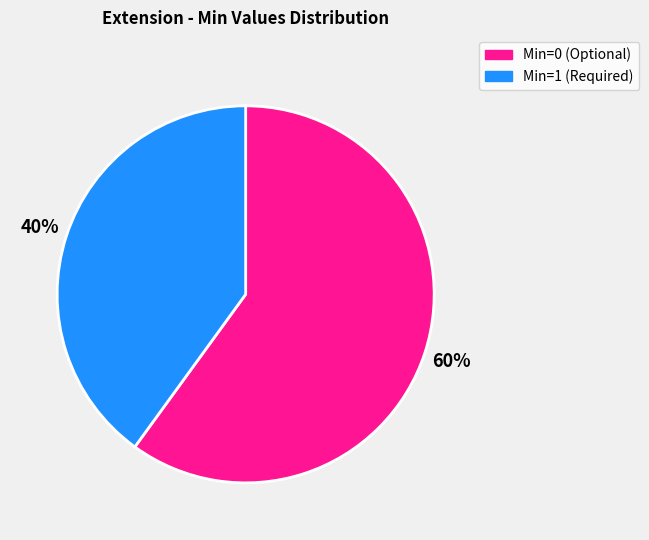

To the nearest percent, what is the average slice percentage?

50%